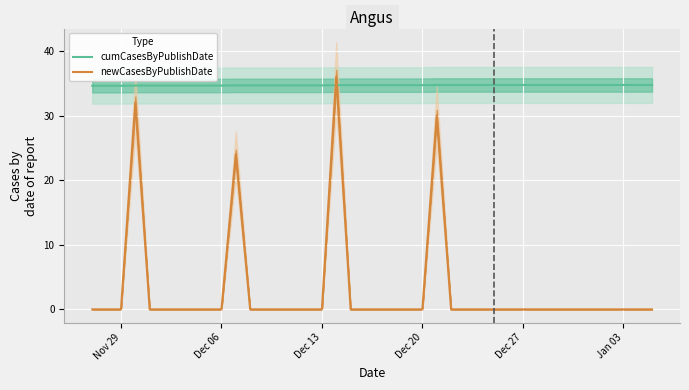

Does the chart display data point markers on the line(s)?

No